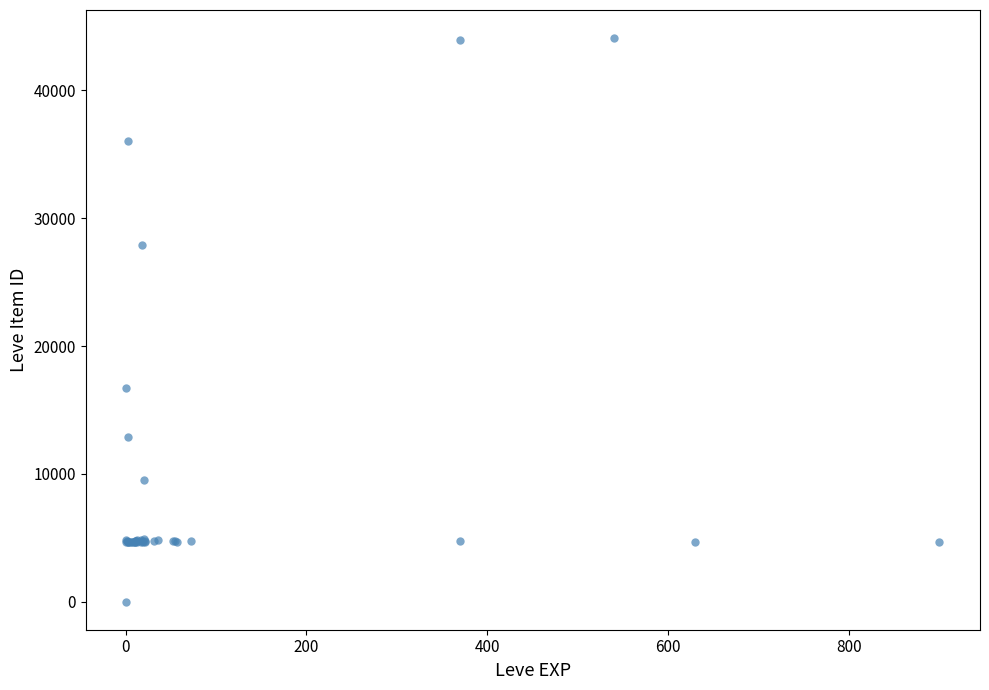

What Y value in the scatter plot is closest to 22050?

16734